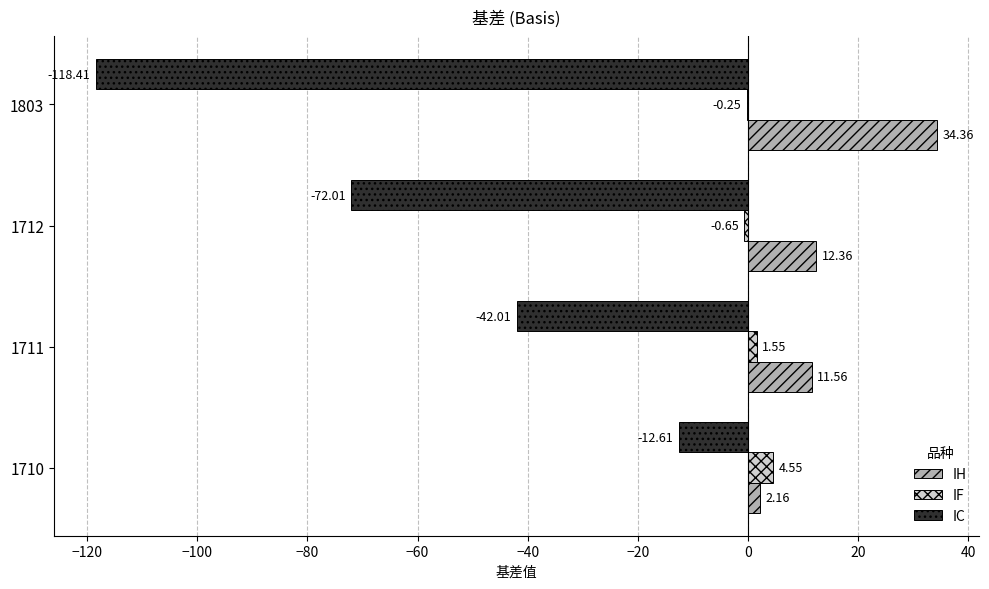

What is the sum of the IC values at 1712 and 1711?

-114.0